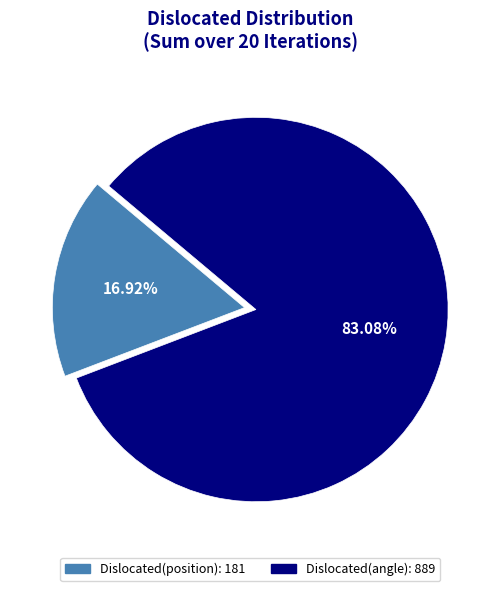

Does any single category account for the majority?

Yes